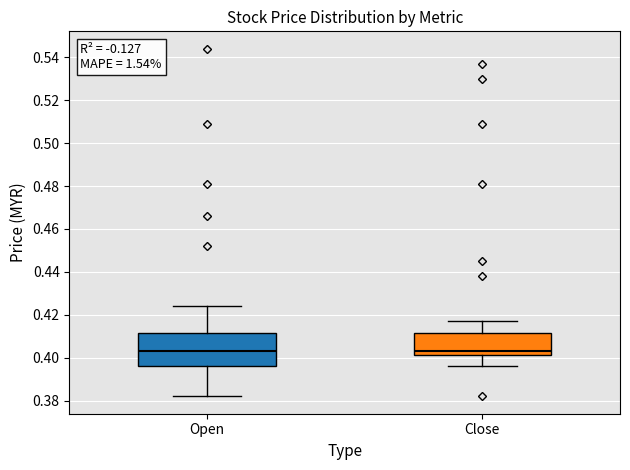

Where is the upper edge of the box for Close on the y-axis? The values are not printed on the chart, so give them approximately, as read against the axis.

0.412